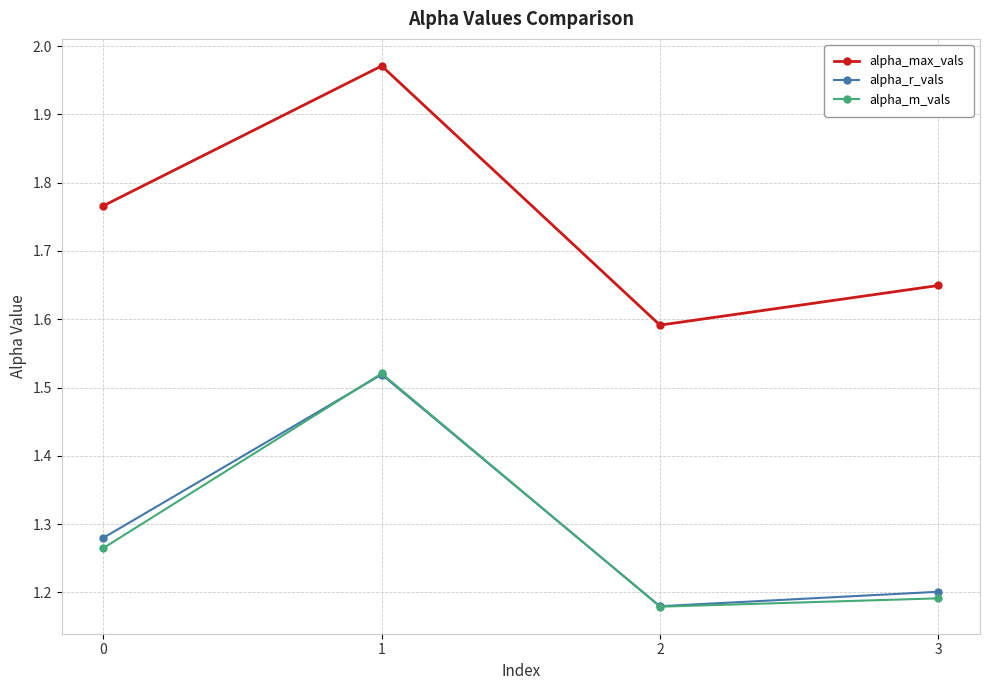

Which series has the largest total across all categories?

alpha_max_vals